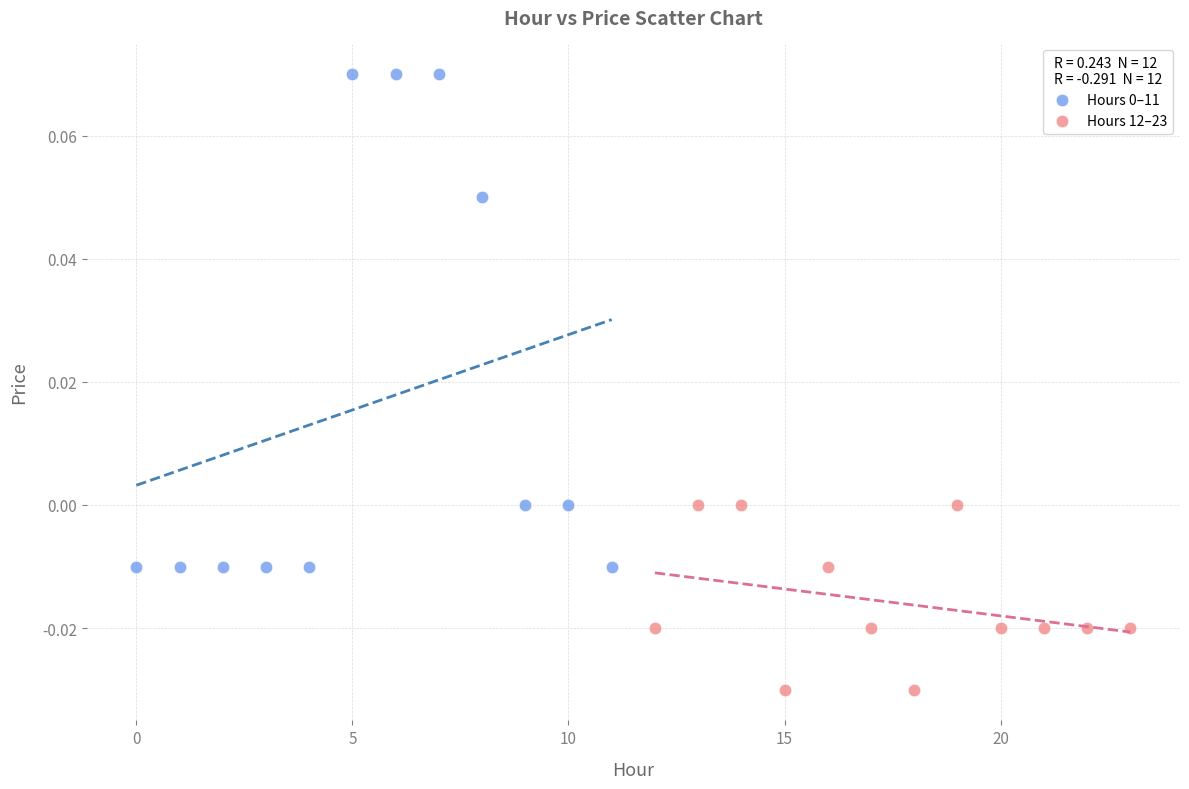

Which series reaches the minimum Y coordinate?

Hours 12–23